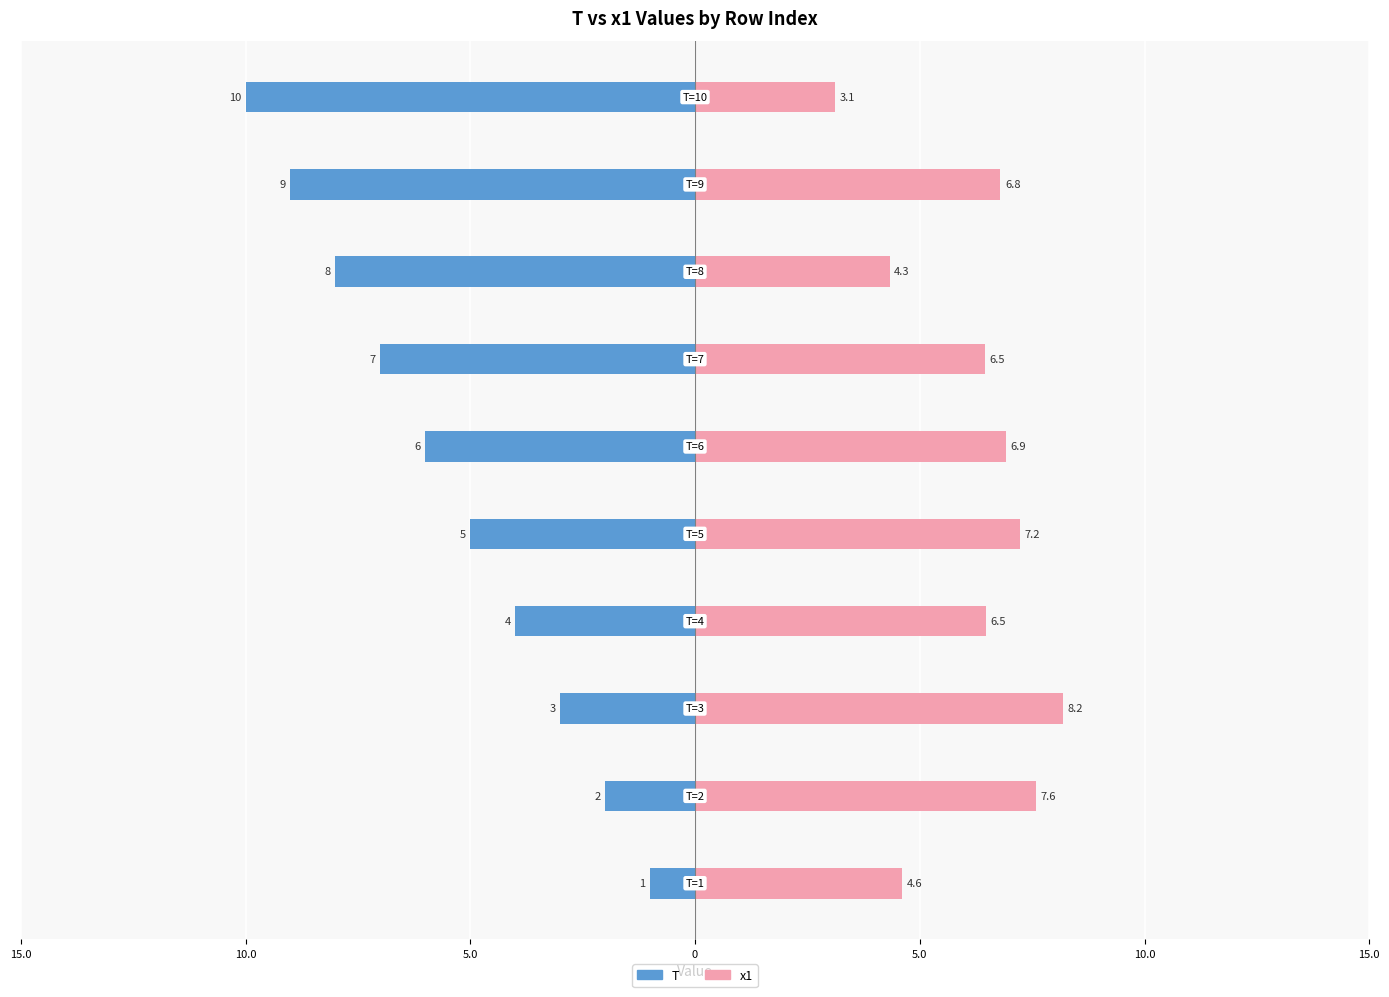

At which label is T closest to -5?

5.0